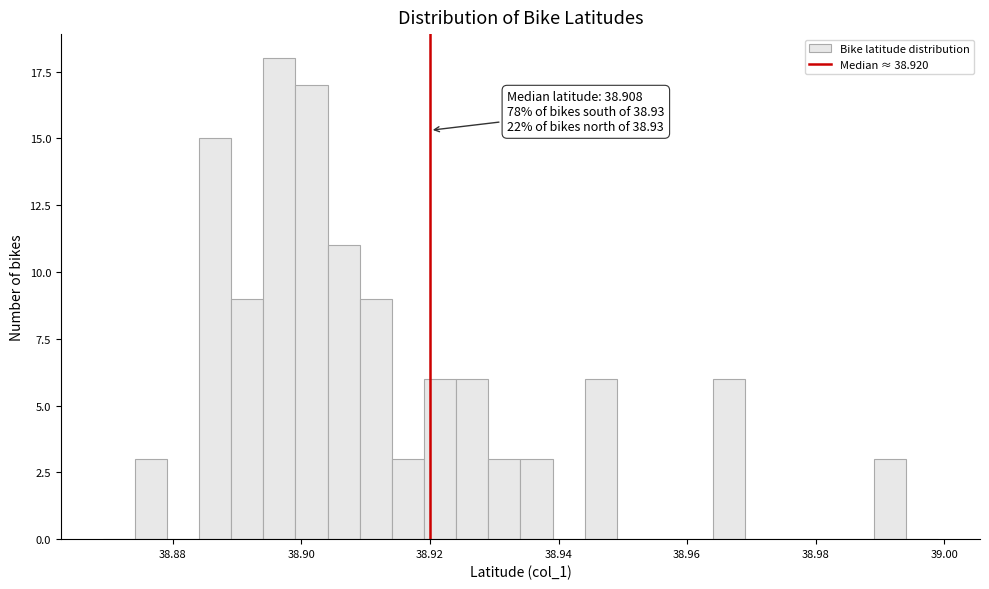

Around what value on the x-axis is the tallest bar? Give the approximate position of its centre, as read against the axis.

38.896